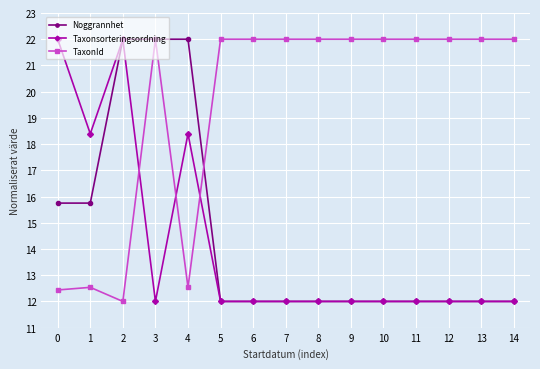

The Noggrannhet series shows 22.0 at 3. True or false?

True